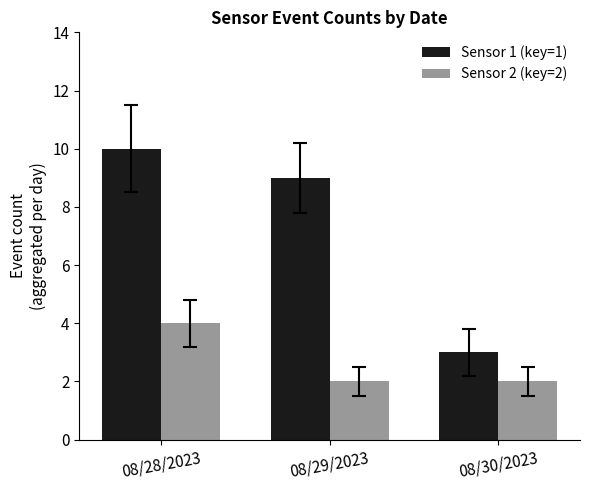

Is it true that Sensor 2 (key=2) equals 1 at 08/28/2023?

False